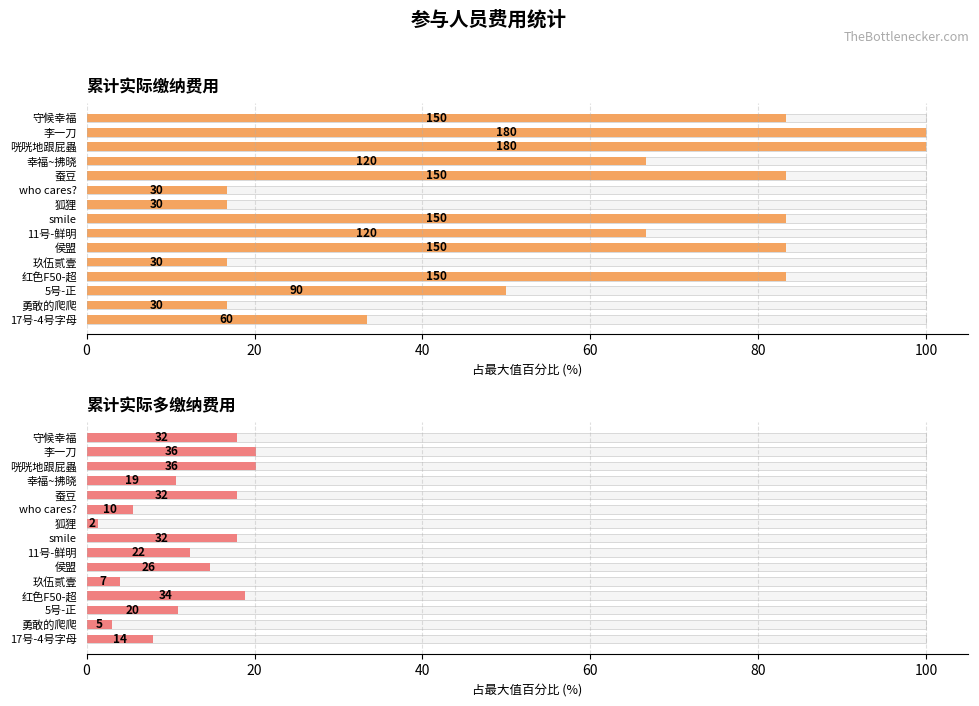

Reading left to right, what are all the values shown in this chart?

累计实际缴纳费用: 83.3	100.0	100.0	66.7	83.3	16.7	16.7	83.3	66.7	83.3	16.7	83.3	50.0	16.7	33.3
累计实际多缴纳费用: 17.9	20.2	20.2	10.7	17.9	5.6	1.4	17.9	12.3	14.7	4.0	18.8	10.9	3.0	7.9